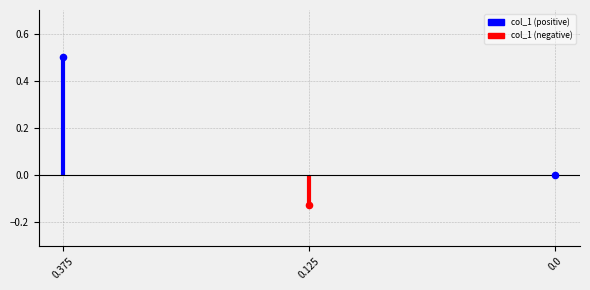

What is the change in value from 0.375 to 0.0?

-0.5